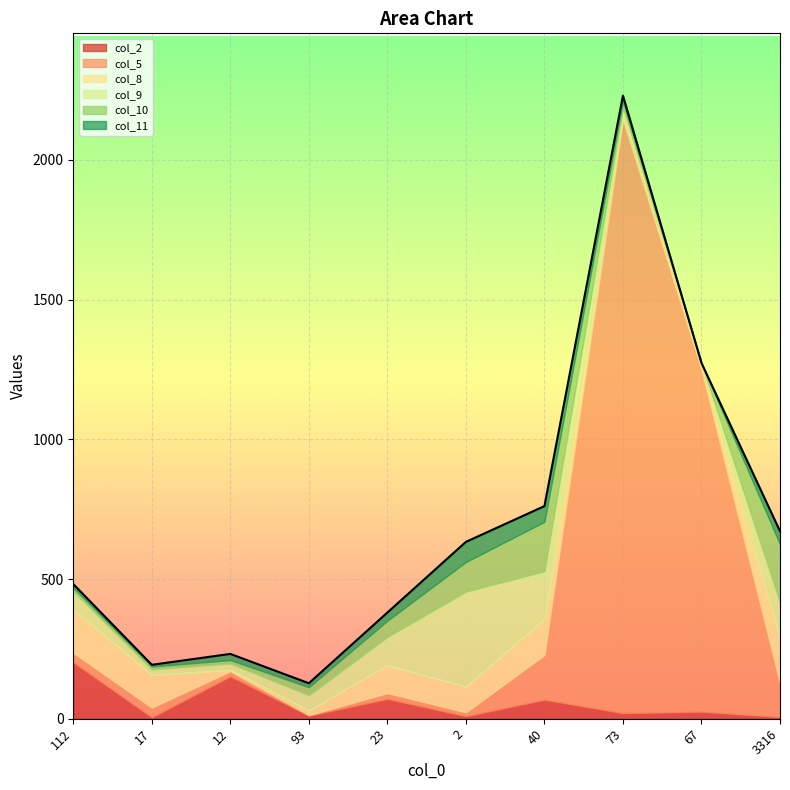

Reading left to right, transcribe all the data shown in this chart.

col_2: 202	5	152	11	71	9	68	20	25	6
col_5: 34	35	18	2	21	14	160	2123	1223	121
col_8: 156	117	5	17	100	92	130	22	20	161
col_9: 64	20	23	54	101	340	170	24	5	128
col_10: 13	10	12	29	58	106	177	21	0	208
col_11: 13	6	22	14	29	72	56	20	0	47